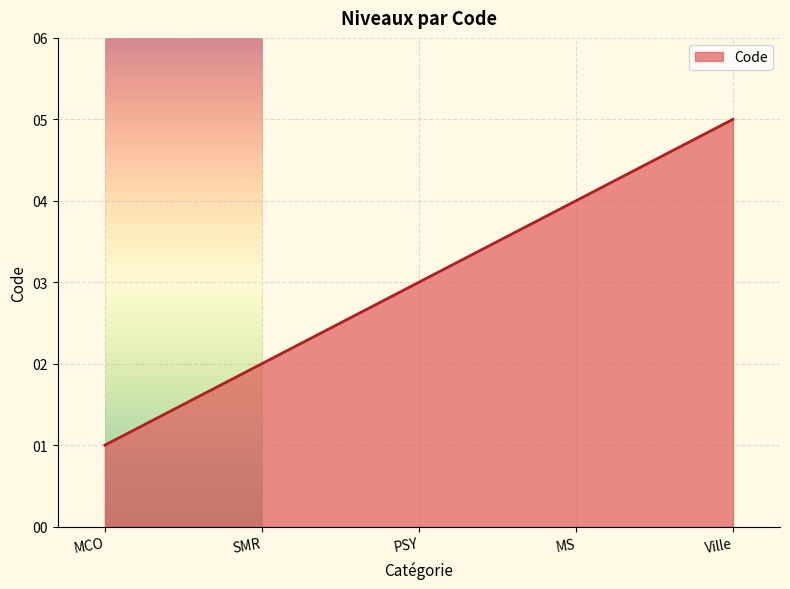

Reading right to left, list all the values displayed in this chart.

Ville=5	MS=4	PSY=3	SMR=2	MCO=1